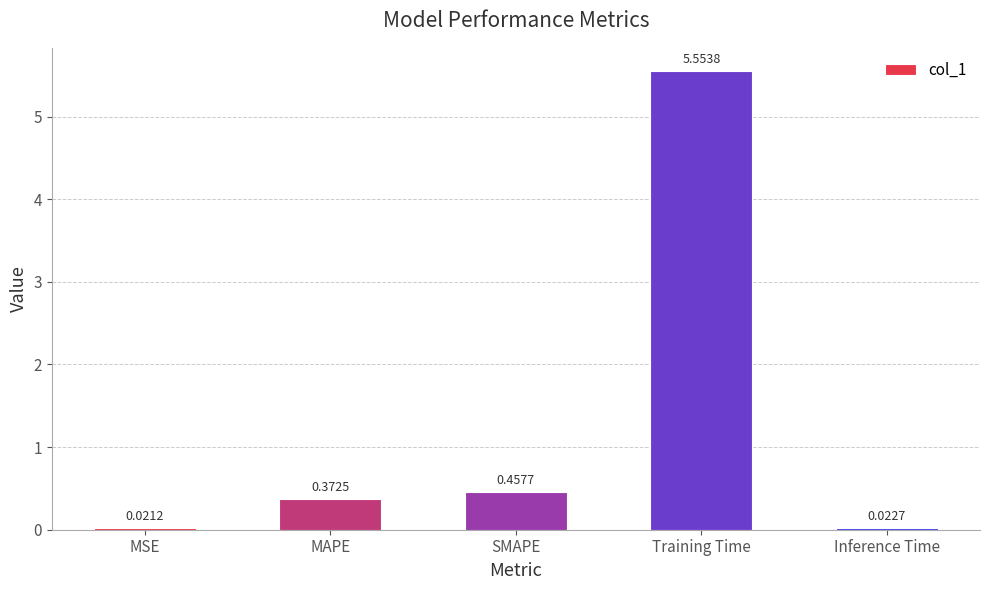

What is the label of the 2nd bar from the right?

Training Time